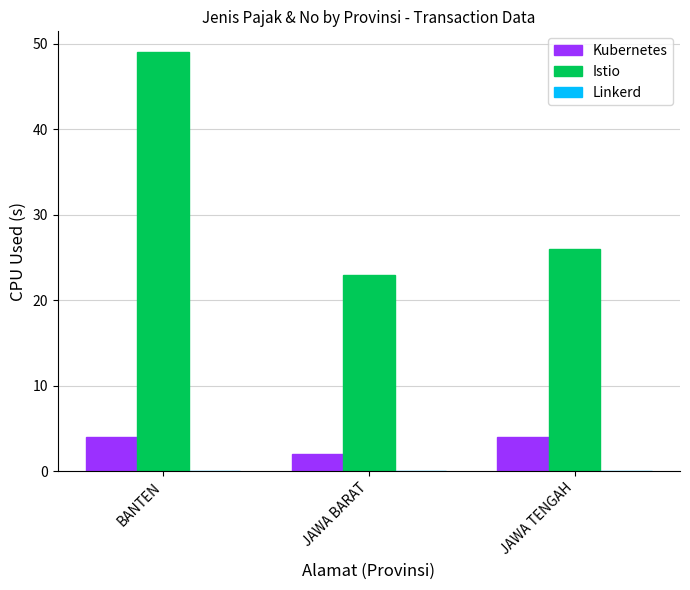

What is the approximate value of Kubernetes at BANTEN?

4